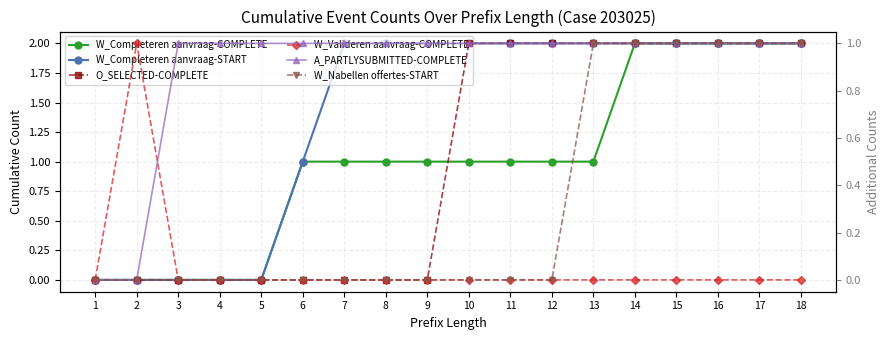

True or false: A_PARTLYSUBMITTED-COMPLETE and W_Completeren aanvraag-COMPLETE cross at least once.

False